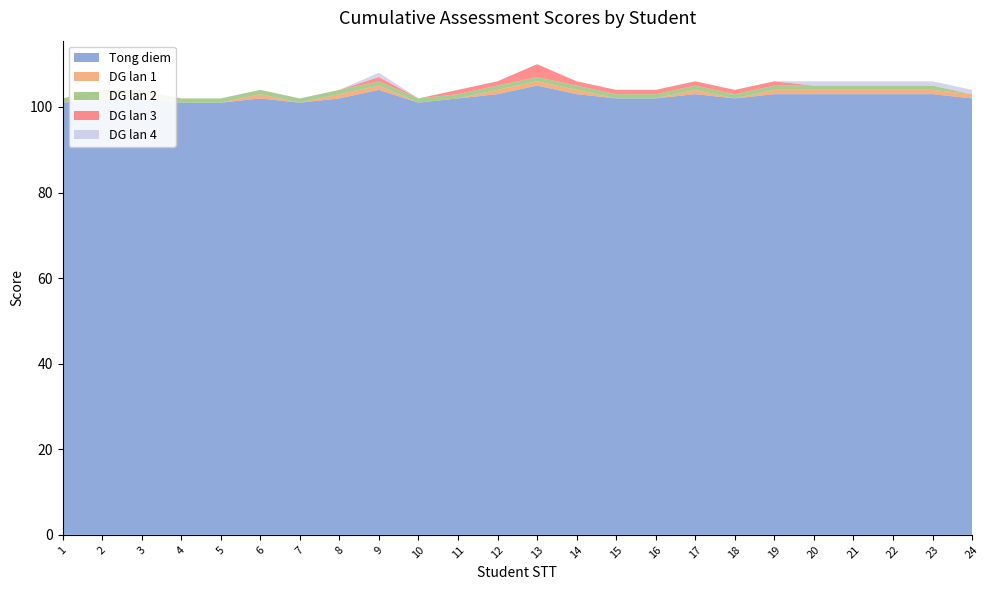

Reading left to right, what are all the values shown in this chart?

Tong diem: 101	102	102	101	101	102	101	102	104	101	102	103	105	103	102	102	103	102	103	103	103	103	103	102
DG lan 1: 0	1	1	0	0	1	0	1	1	0	0	1	1	1	0	0	1	0	1	1	1	1	1	1
DG lan 2: 1	1	1	1	1	1	1	1	1	1	1	1	1	1	1	1	1	1	1	1	1	1	1	0
DG lan 3: 0	0	0	0	0	0	0	0	1	0	1	1	3	1	1	1	1	1	1	0	0	0	0	0
DG lan 4: 0	0	0	0	0	0	0	0	1	0	0	0	0	0	0	0	0	0	0	1	1	1	1	1